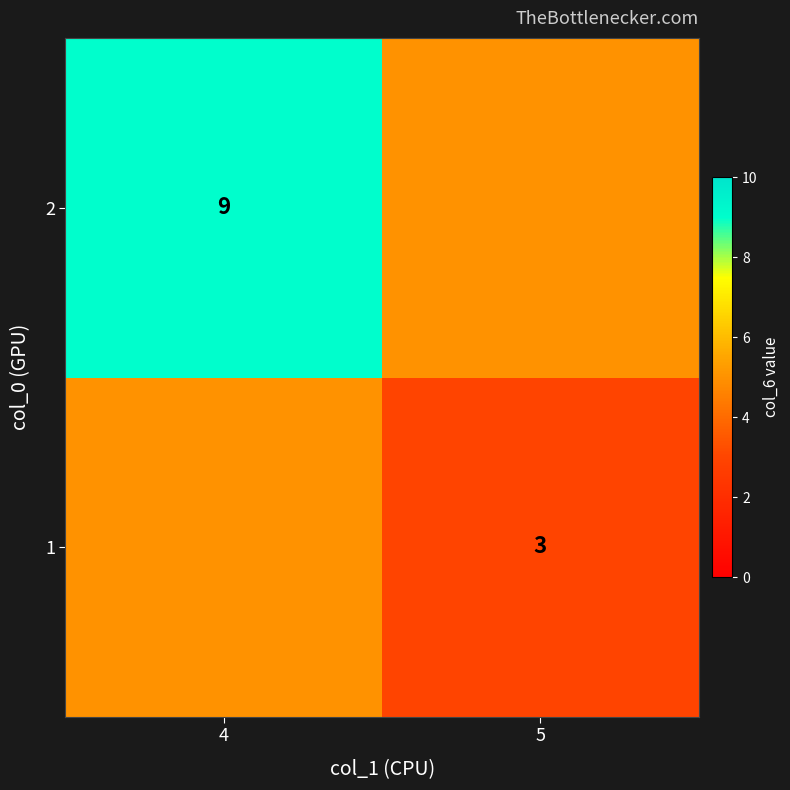

At how many categories does at least one series exceed 5?

1